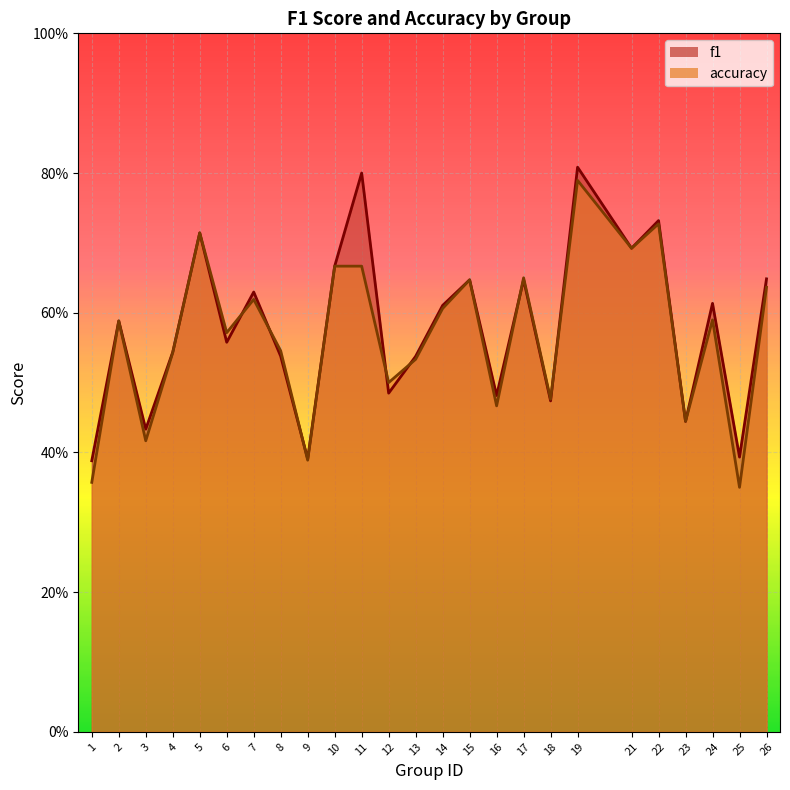

What is the maximum value for accuracy?

0.8